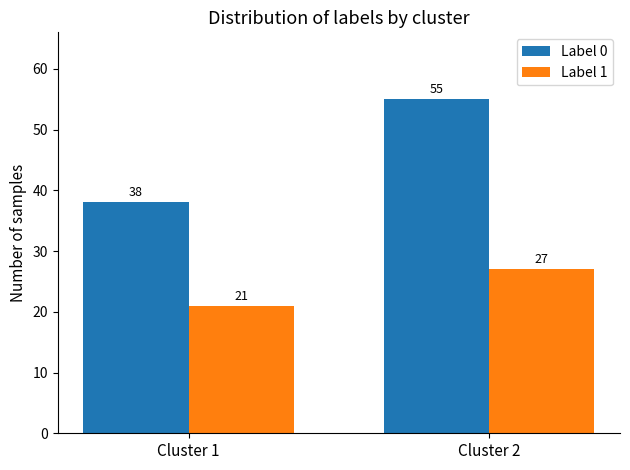

What are all the series names shown in the legend?

Label 0, Label 1